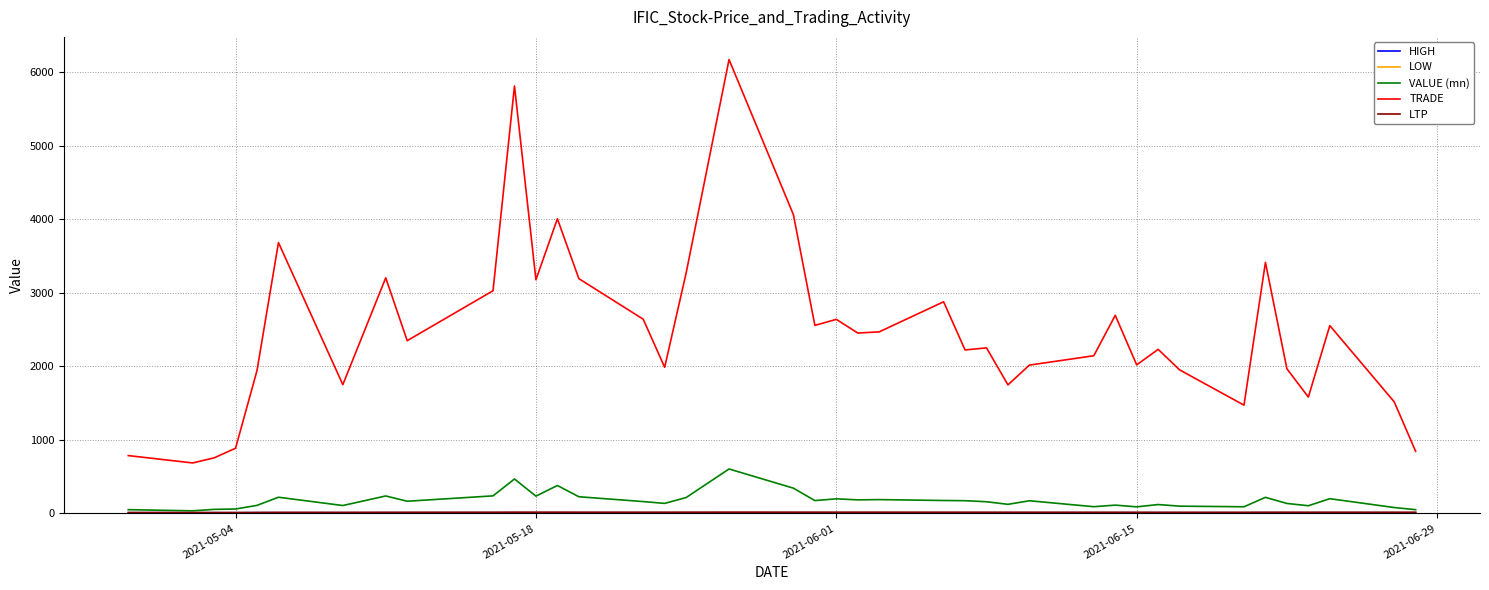

What is the greatest value displayed?

6173.0